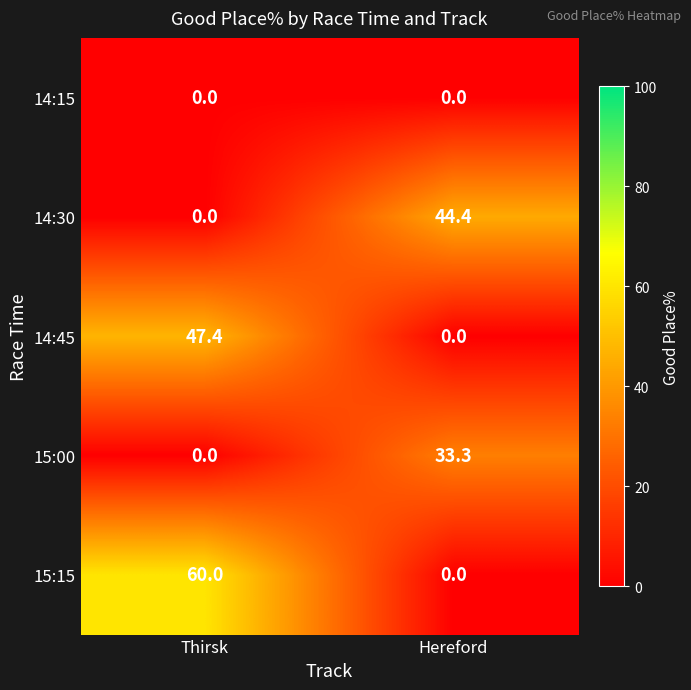

Which series has the largest total across all categories?

15:15